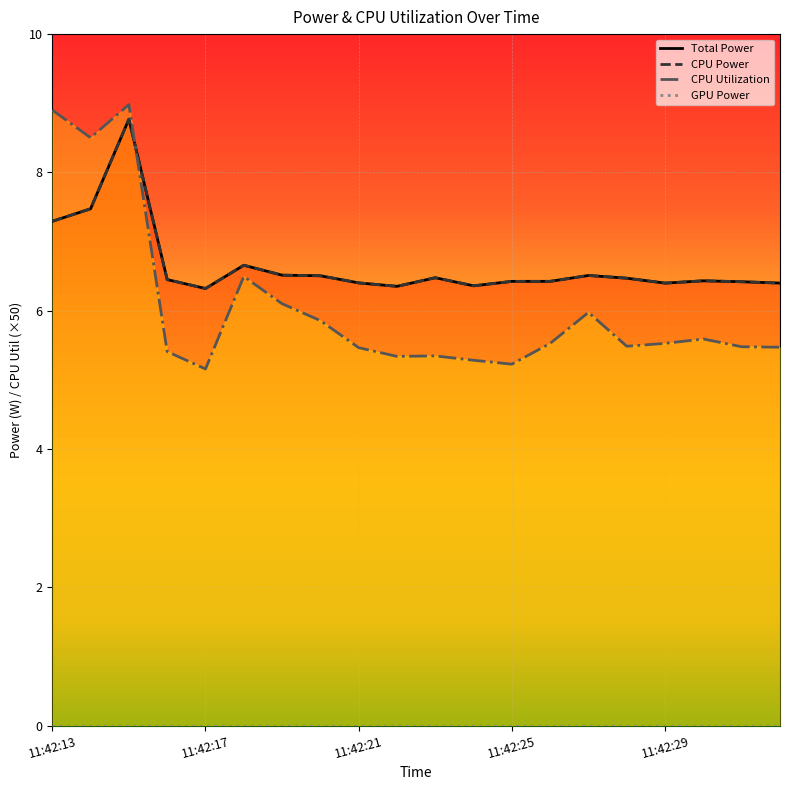

Rank the categories by CPU Power value from highest to lowest.

11:42:15, 11:42:14, 11:42:13, 11:42:18, 11:42:19, 11:42:27, 11:42:20, 11:42:23, 11:42:28, 11:42:16, 11:42:30, 11:42:26, 11:42:25, 11:42:31, 11:42:21, 11:42:32, 11:42:29, 11:42:24, 11:42:22, 11:42:17